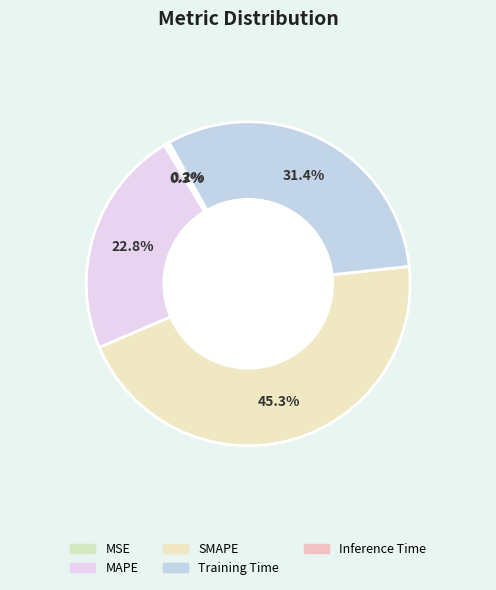

How many slices are in this pie chart?

5